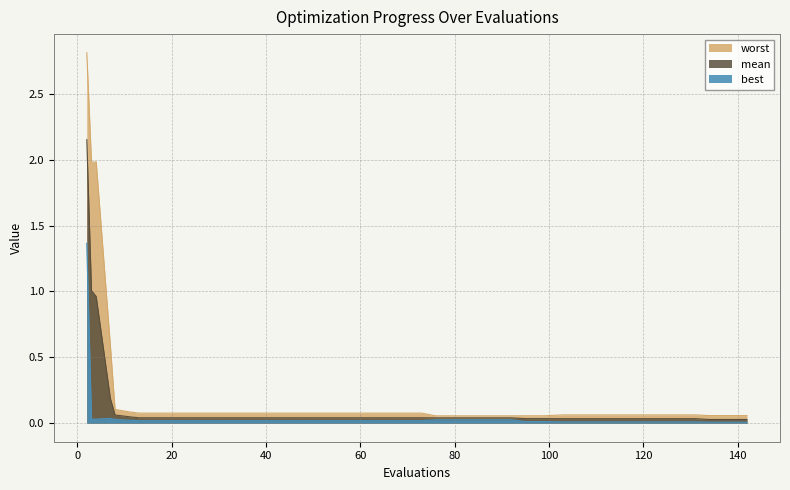

Reading left to right, extract all data points from this chart.

mean: 2=2.2	3=1.0	4=1.0	7=0.2	8=0.1	11=0.0	13=0.0	17=0.0	21=0.0	25=0.0	29=0.0	33=0.0	37=0.0	41=0.0	45=0.0	49=0.0	53=0.0	57=0.0	61=0.0	65=0.0	69=0.0	73=0.0	76=0.0	80=0.0	84=0.0	88=0.0	92=0.0	95=0.0	99=0.0	103=0.0	107=0.0	111=0.0	115=0.0	119=0.0	123=0.0	127=0.0	131=0.0	134=0.0	138=0.0	142=0.0
best: 2=1.4	3=0.0	4=0.0	7=0.0	8=0.0	11=0.0	13=0.0	17=0.0	21=0.0	25=0.0	29=0.0	33=0.0	37=0.0	41=0.0	45=0.0	49=0.0	53=0.0	57=0.0	61=0.0	65=0.0	69=0.0	73=0.0	76=0.0	80=0.0	84=0.0	88=0.0	92=0.0	95=0.0	99=0.0	103=0.0	107=0.0	111=0.0	115=0.0	119=0.0	123=0.0	127=0.0	131=0.0	134=0.0	138=0.0	142=0.0
worst: 2=2.8	3=2.0	4=2.0	7=0.6	8=0.1	11=0.1	13=0.1	17=0.1	21=0.1	25=0.1	29=0.1	33=0.1	37=0.1	41=0.1	45=0.1	49=0.1	53=0.1	57=0.1	61=0.1	65=0.1	69=0.1	73=0.1	76=0.1	80=0.1	84=0.1	88=0.1	92=0.1	95=0.1	99=0.1	103=0.1	107=0.1	111=0.1	115=0.1	119=0.1	123=0.1	127=0.1	131=0.1	134=0.1	138=0.1	142=0.1